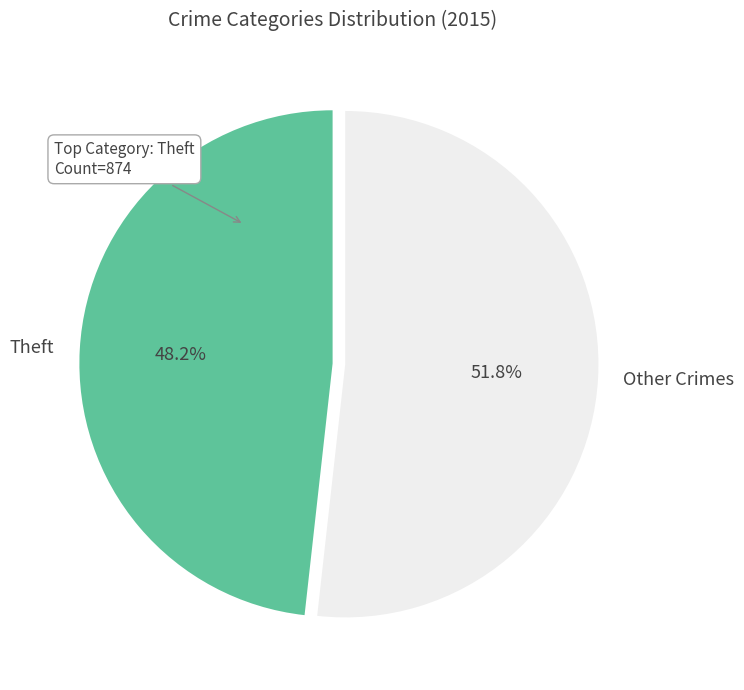

Which category has the smallest portion of the pie?

Theft